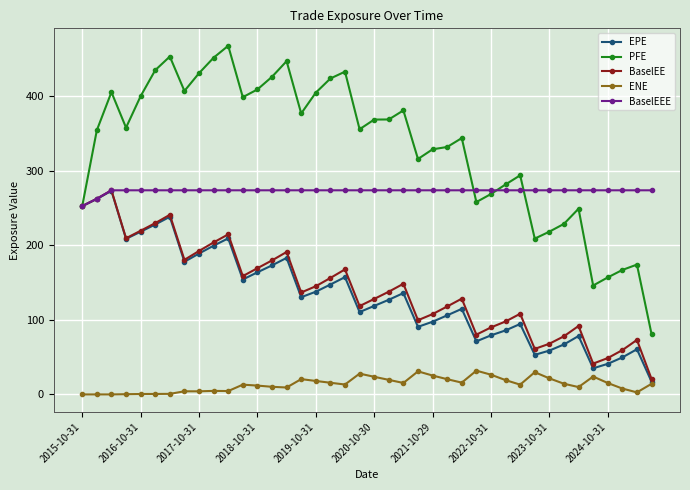

What is the value of the BaselEE point at the 1st from the left?

252.6